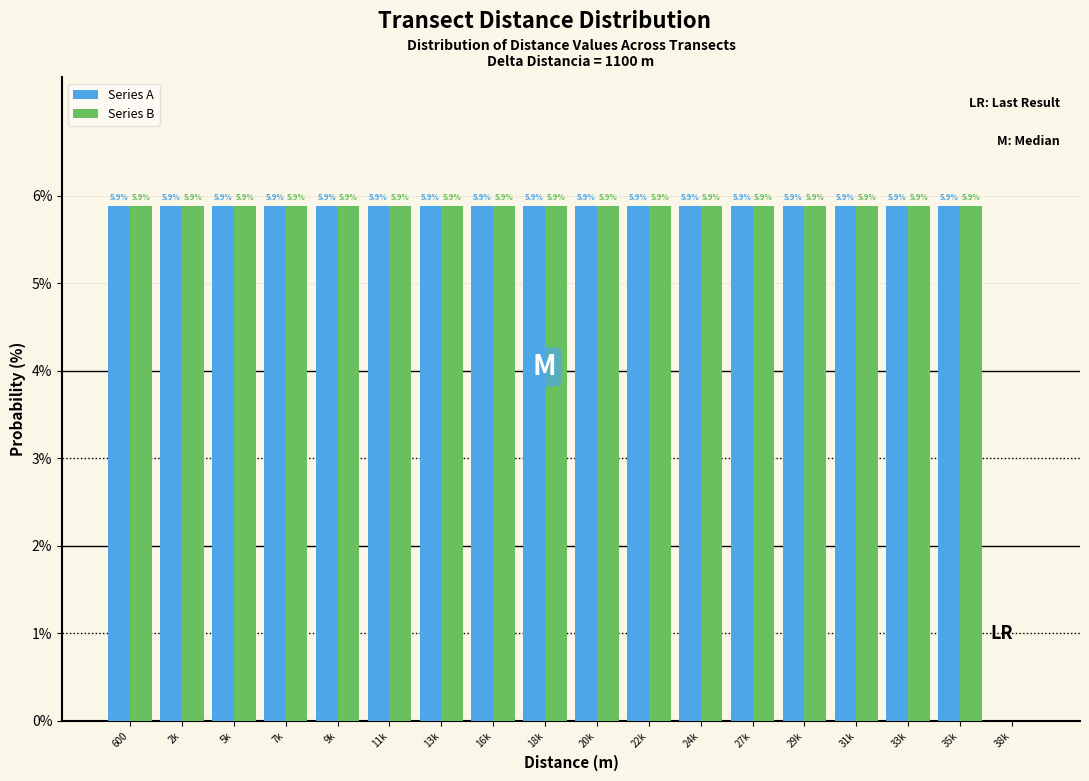

Reading left to right, what are all the values shown in this chart?

Series A: 600=5.9	2k=5.9	5k=5.9	7k=5.9	9k=5.9	11k=5.9	13k=5.9	16k=5.9	18k=5.9	20k=5.9	22k=5.9	24k=5.9	27k=5.9	29k=5.9	31k=5.9	33k=5.9	35k=5.9	38k=0.0
Series B: 600=5.9	2k=5.9	5k=5.9	7k=5.9	9k=5.9	11k=5.9	13k=5.9	16k=5.9	18k=5.9	20k=5.9	22k=5.9	24k=5.9	27k=5.9	29k=5.9	31k=5.9	33k=5.9	35k=5.9	38k=0.0